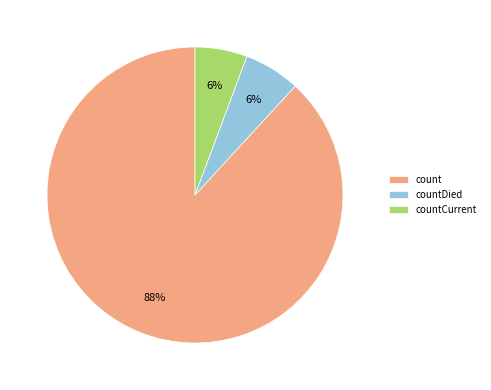

Is it true that count is 96% of the pie?

False